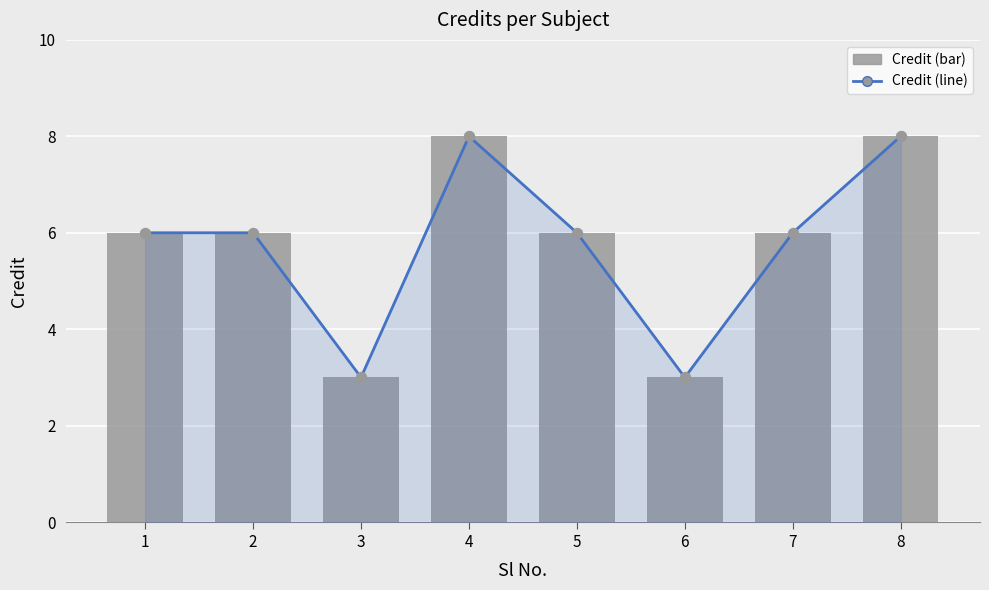

How many values in the Credit series exceed 6?

2